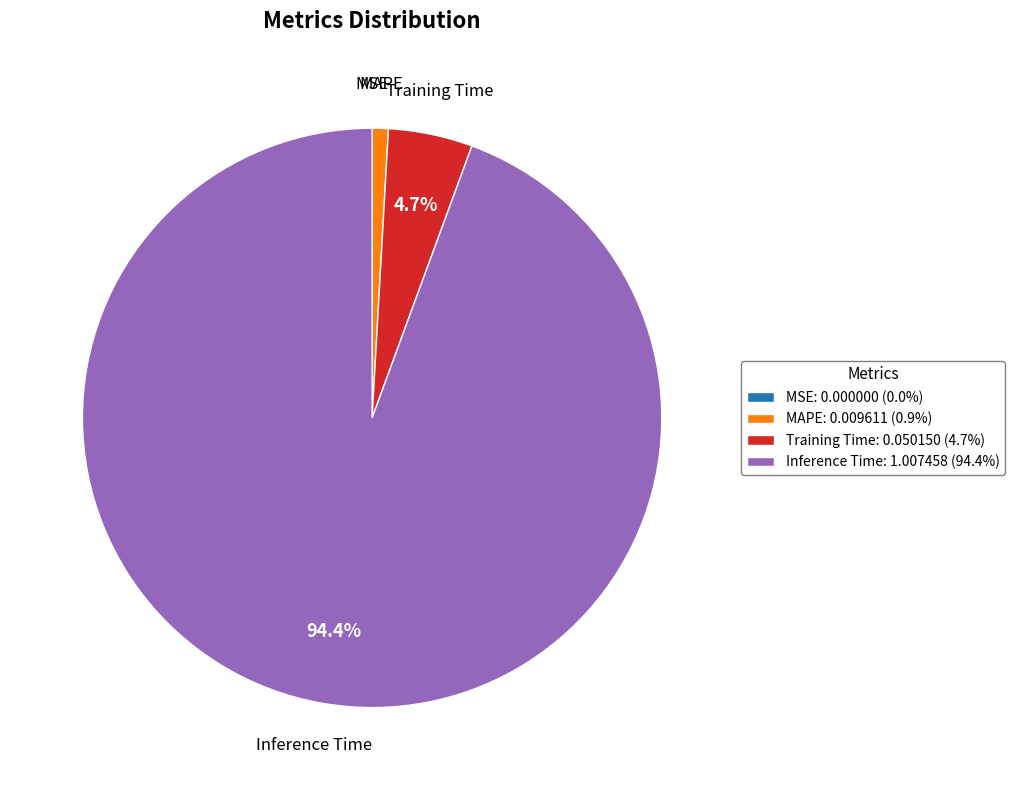

Does any single category account for the majority?

Yes